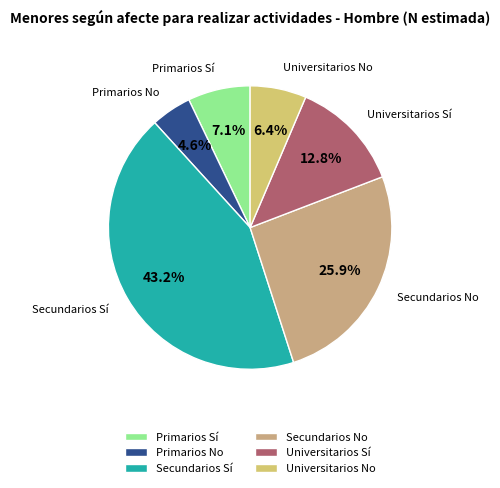

Is it true that Primarios Sí is 19% of the pie?

False